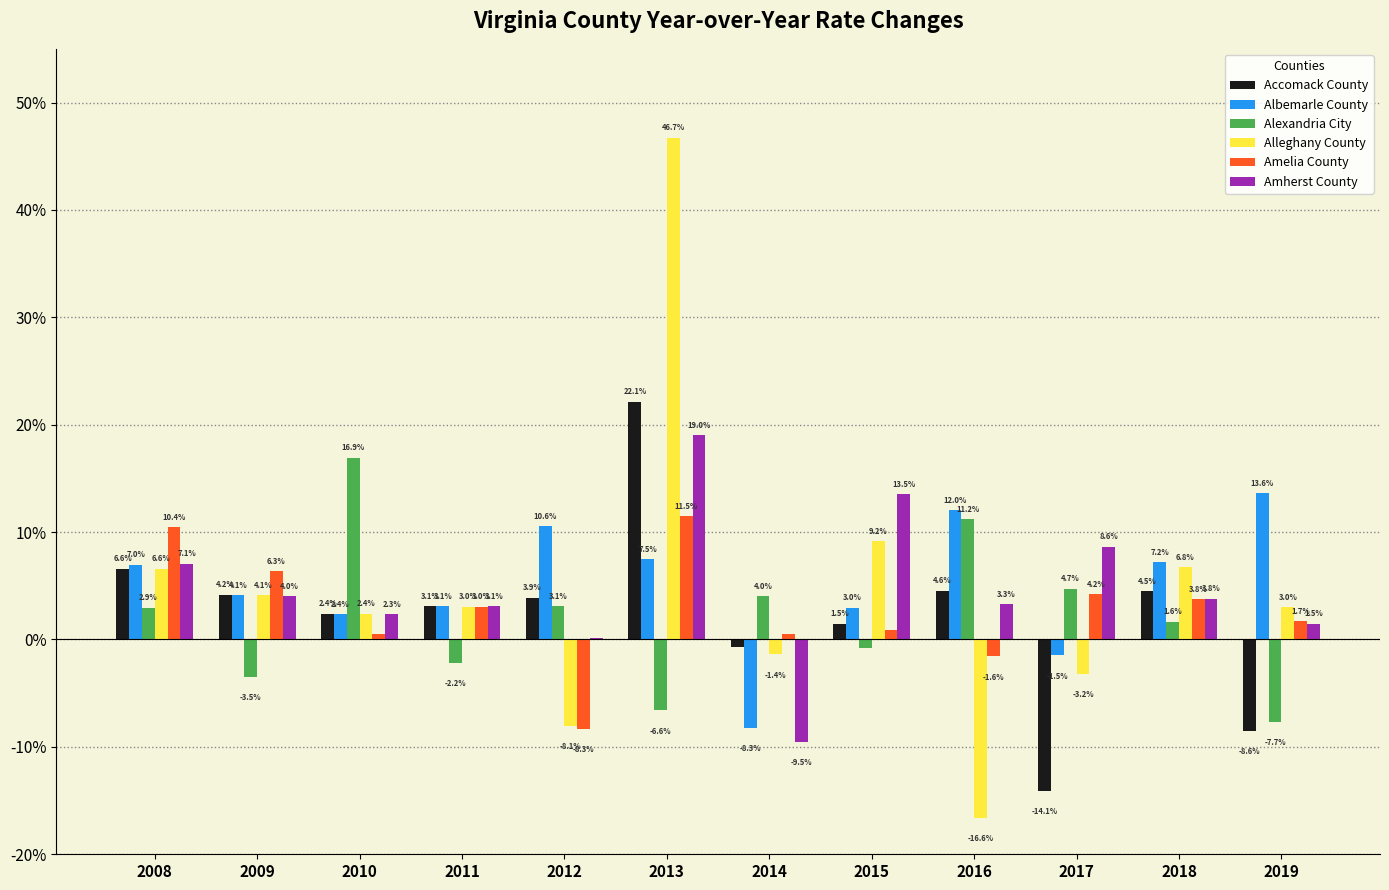

At which category is the sum across all series the highest?

2013